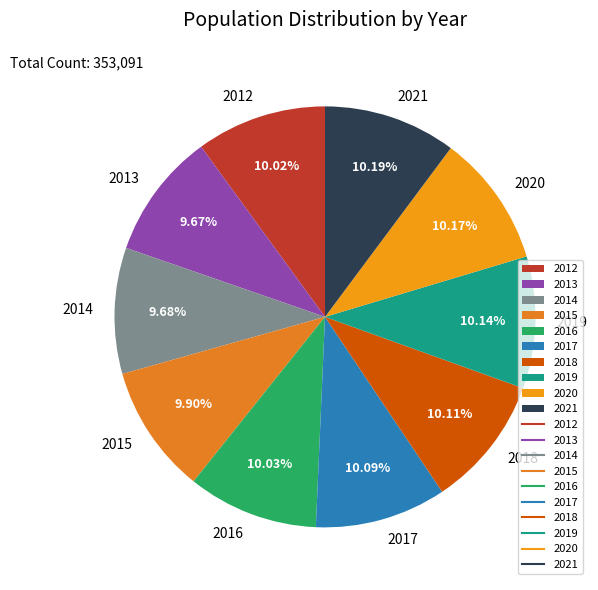

To the nearest percent, what is the average slice percentage?

10%